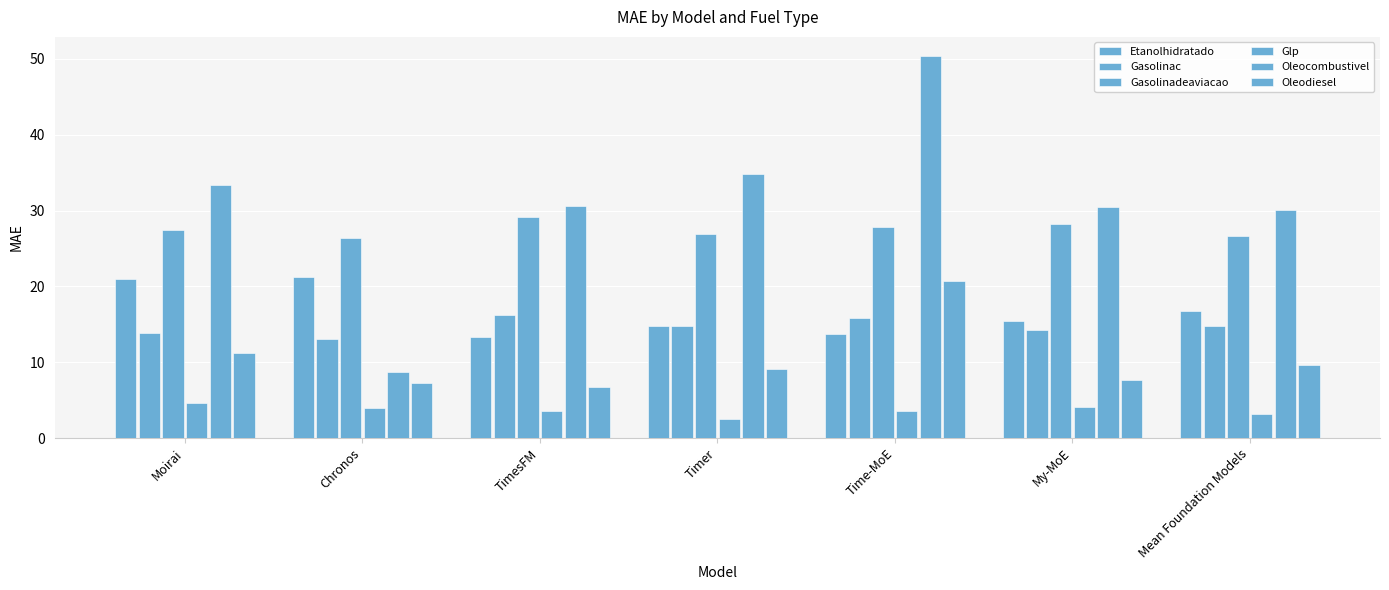

What is the label of the 4th bar from the right?

Timer